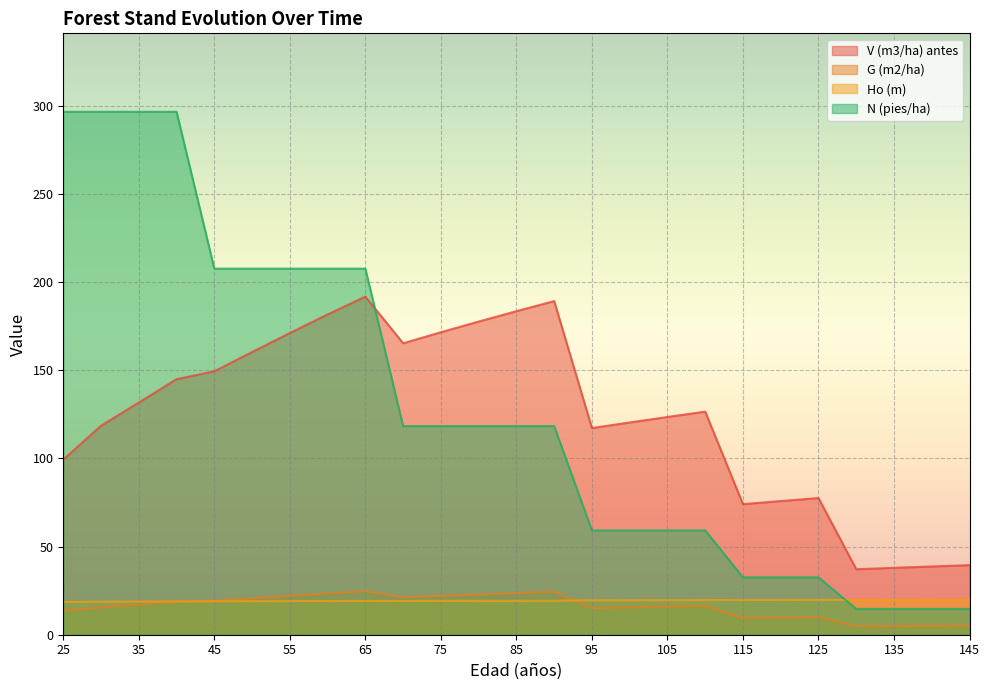

After their last crossing, which series has the higher values: Ho (m) or G (m2/ha)?

Ho (m)